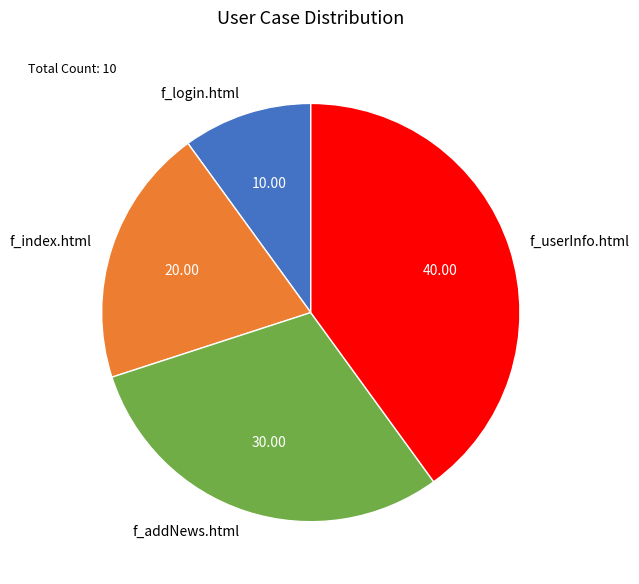

Does f_login.html represent more than half of the total?

No